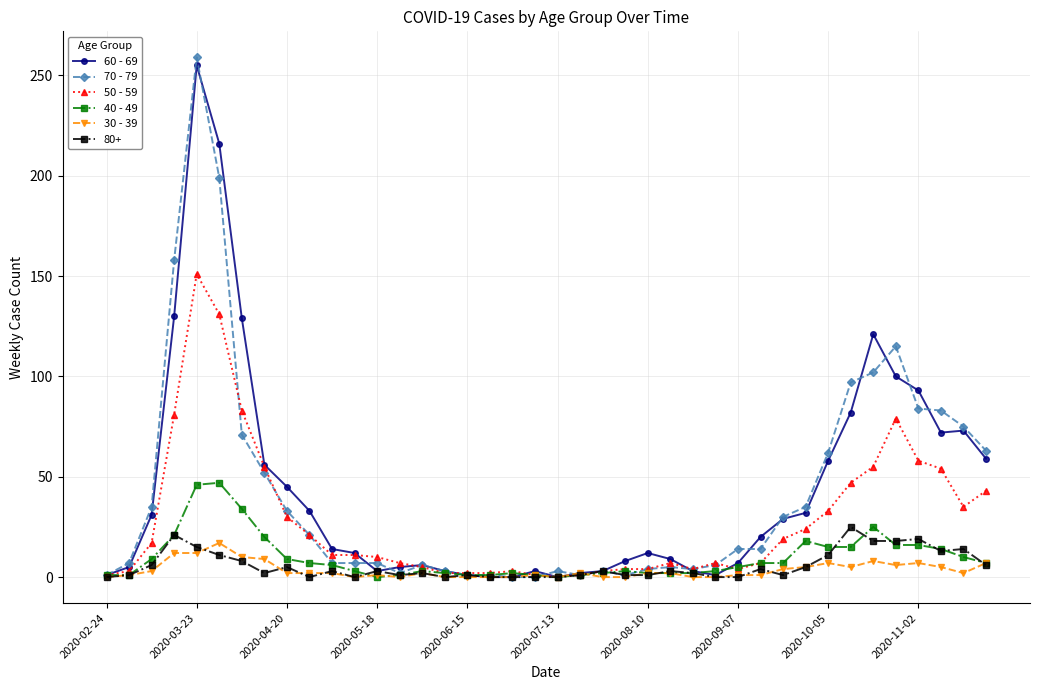

At how many categories does at least one series exceed 90?

8